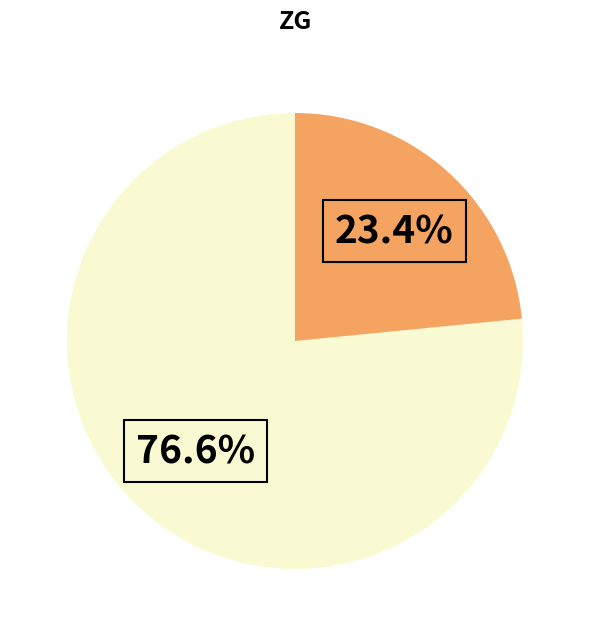

Does any single category account for the majority?

Yes